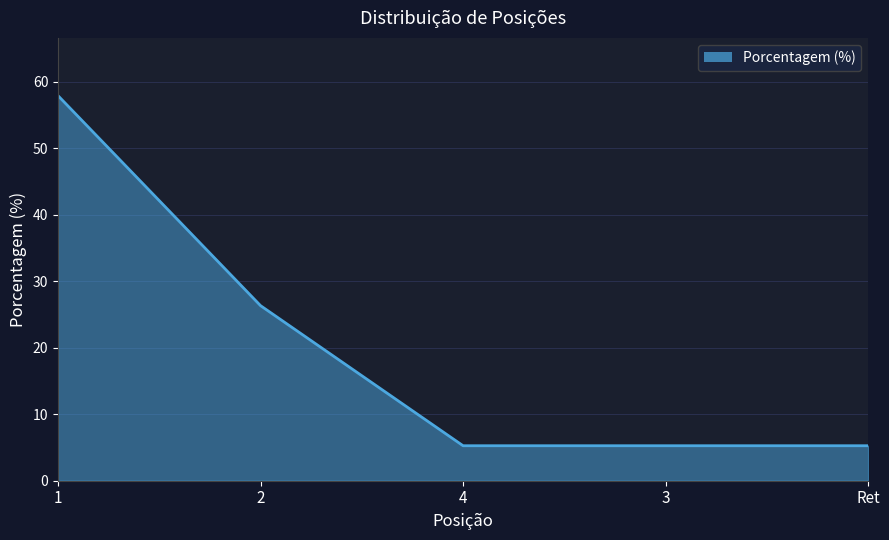

What position from the right is 1?

5